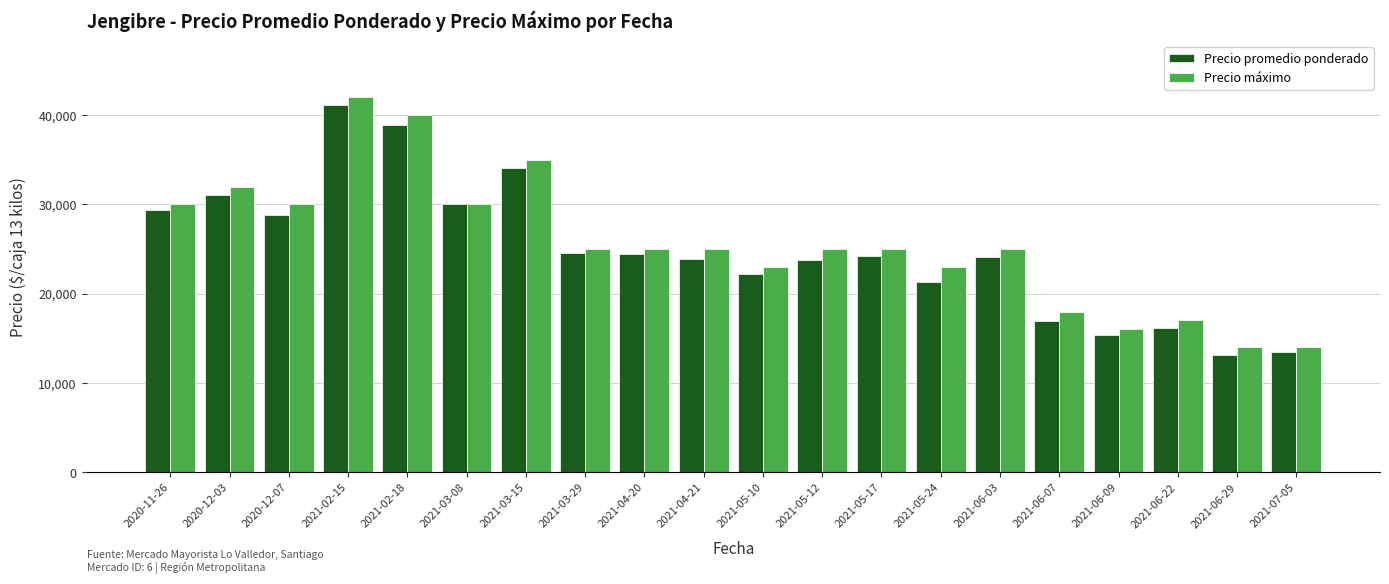

Where is Precio promedio ponderado nearest to the value 27151?

2020-12-07